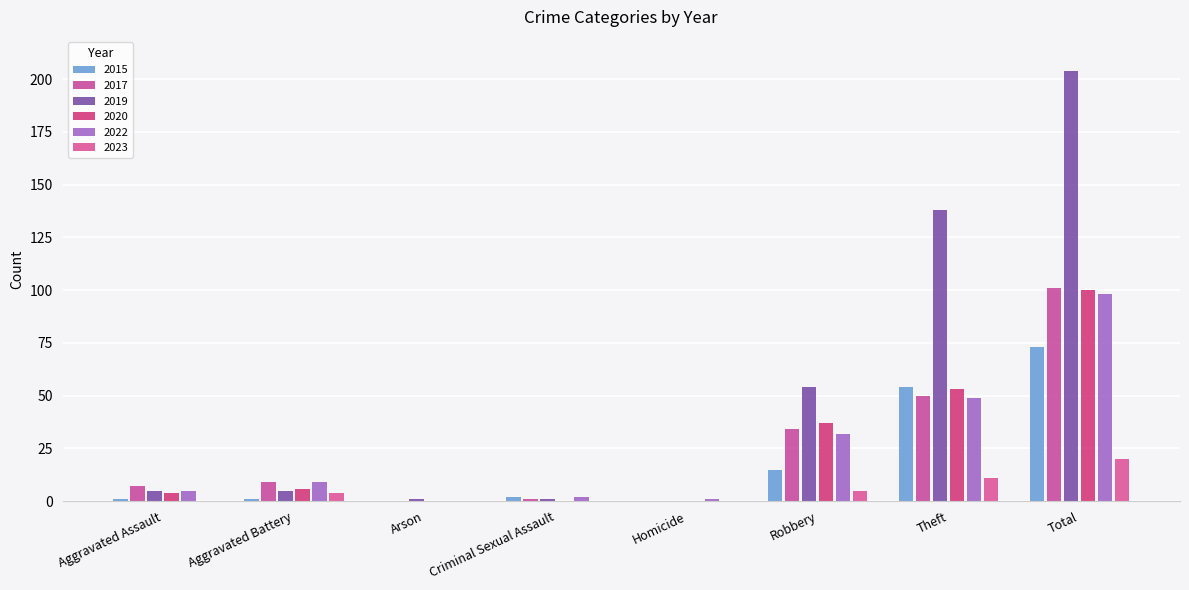

Are the bars grouped side by side (vs. stacked)?

Yes